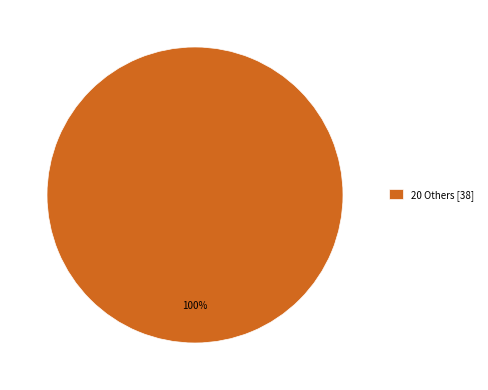

What is the majority slice?

20 Others [38]